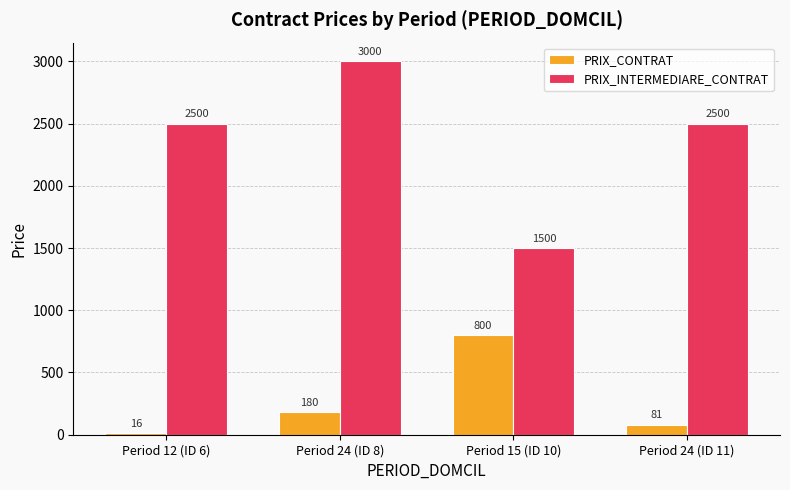

What value does the PRIX_INTERMEDIARE_CONTRAT series have at Period 15 (ID 10)?

1500